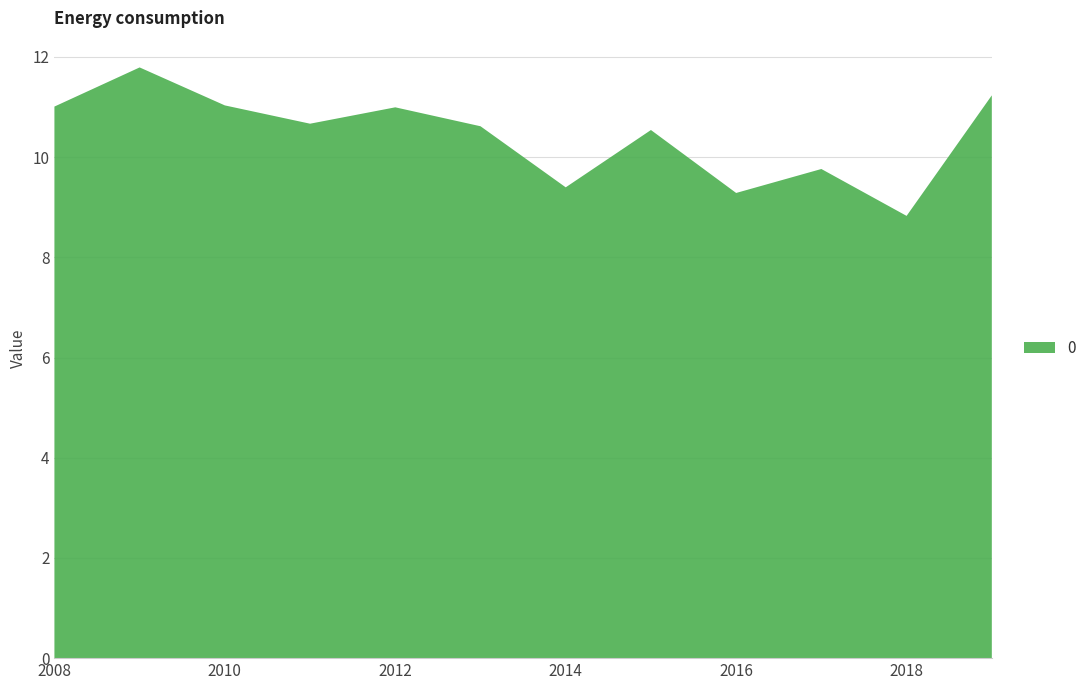

Reading left to right, extract all data points from this chart.

2008-06-15=11.0	2009-06-15=11.8	2010-06-15=11.0	2011-06-15=10.7	2012-06-15=11.0	2013-06-15=10.6	2014-06-15=9.4	2015-06-15=10.5	2016-06-15=9.3	2017-06-15=9.8	2018-06-15=8.8	2019-06-15=11.2